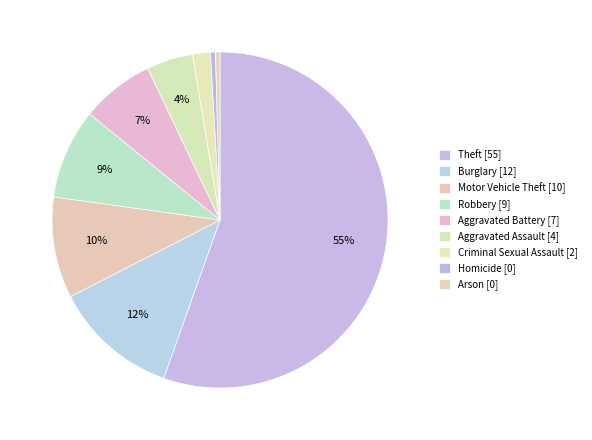

Count the number of slices in the pie.

9